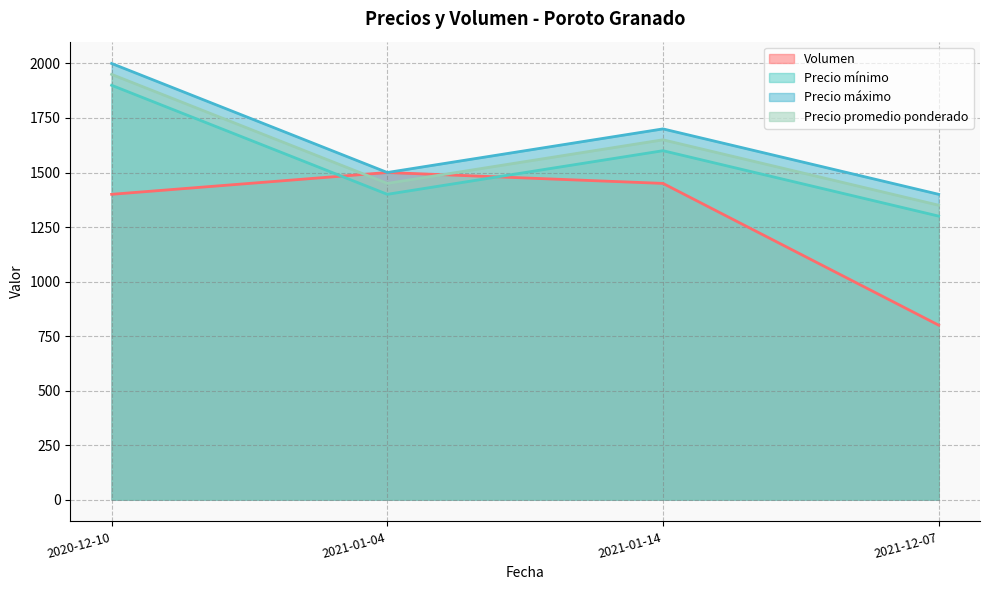

How many lines are shown in the chart?

4